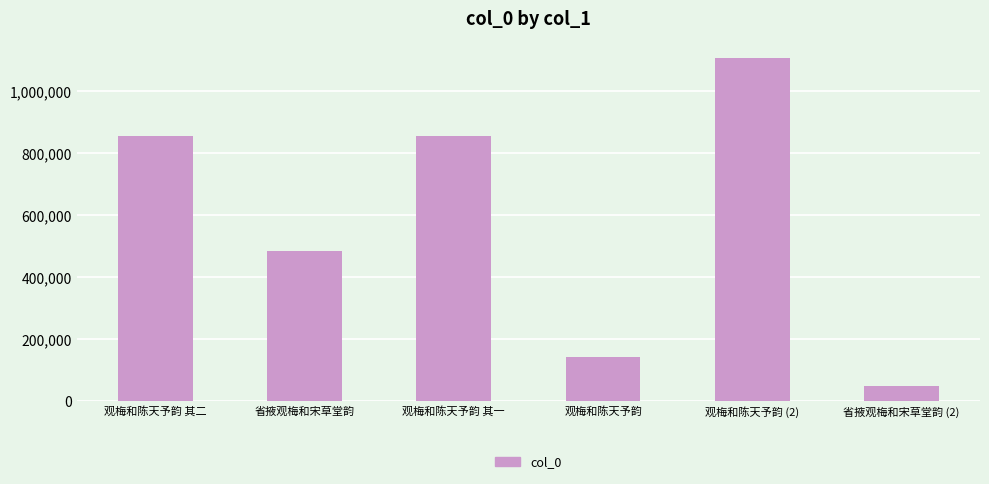

Which has a higher value, 观梅和陈天予韵 or 观梅和陈天予韵 (2)?

观梅和陈天予韵 (2)